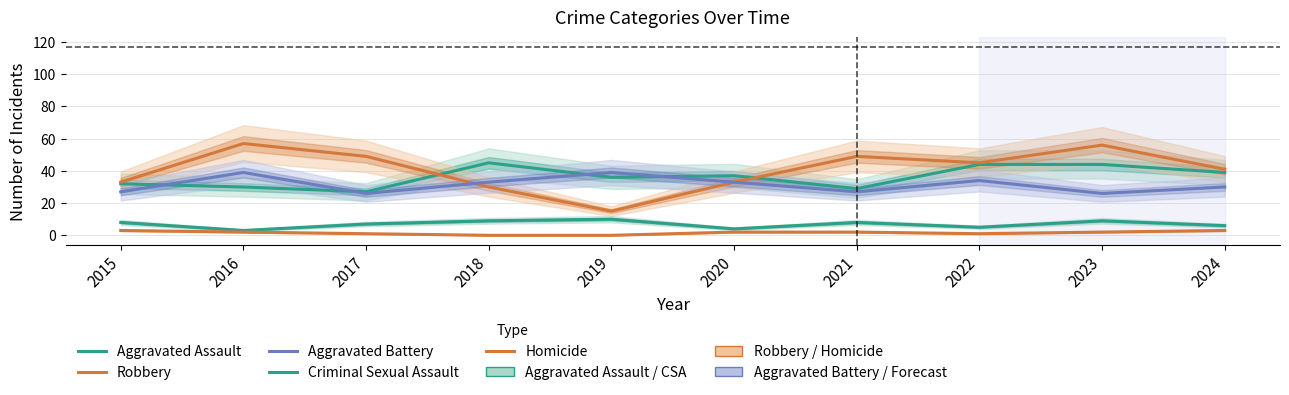

How many values in the Aggravated Assault series exceed 37?

4